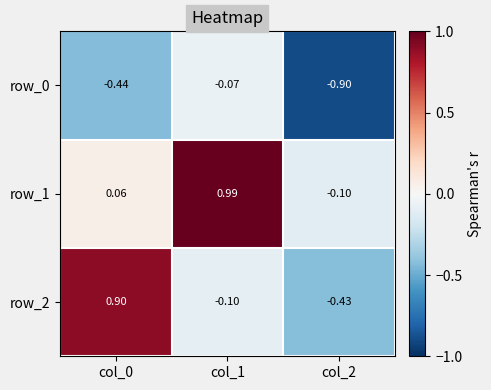

True or false: row_0 has a value of -0.7 at col_0.

False